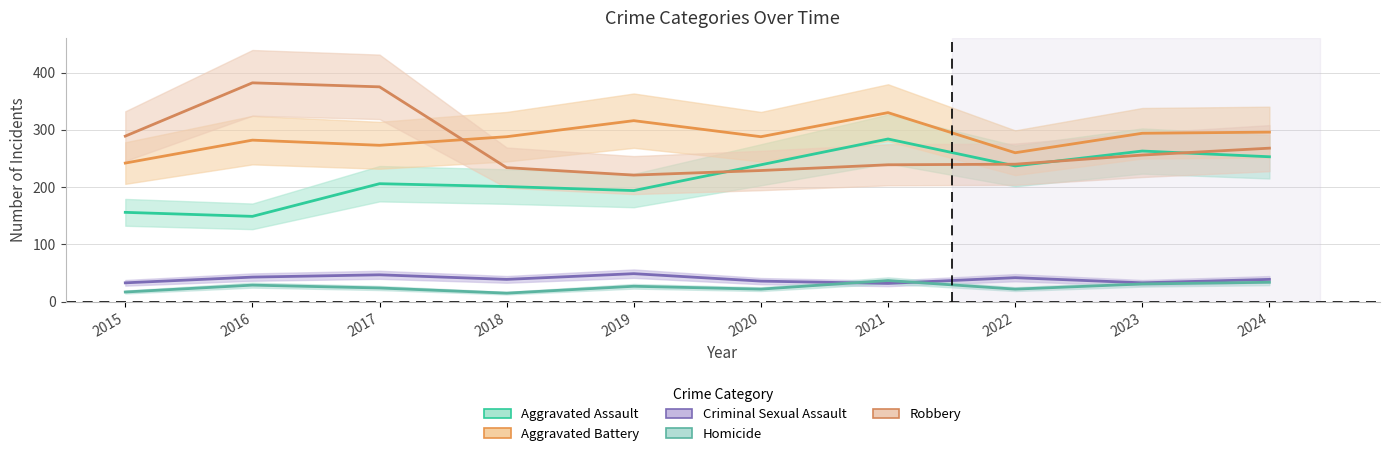

At how many categories does at least one series exceed 268?

9